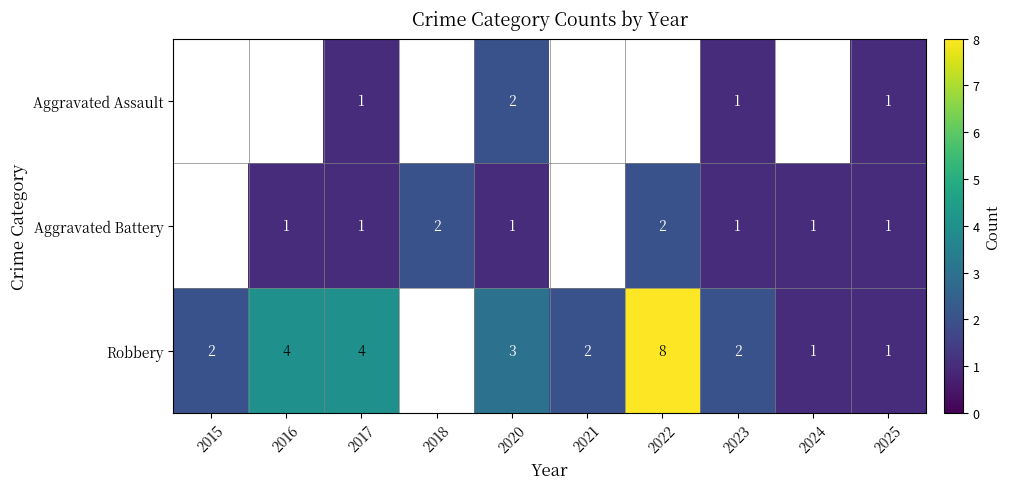

Which label corresponds to the smallest value in the chart?

2017